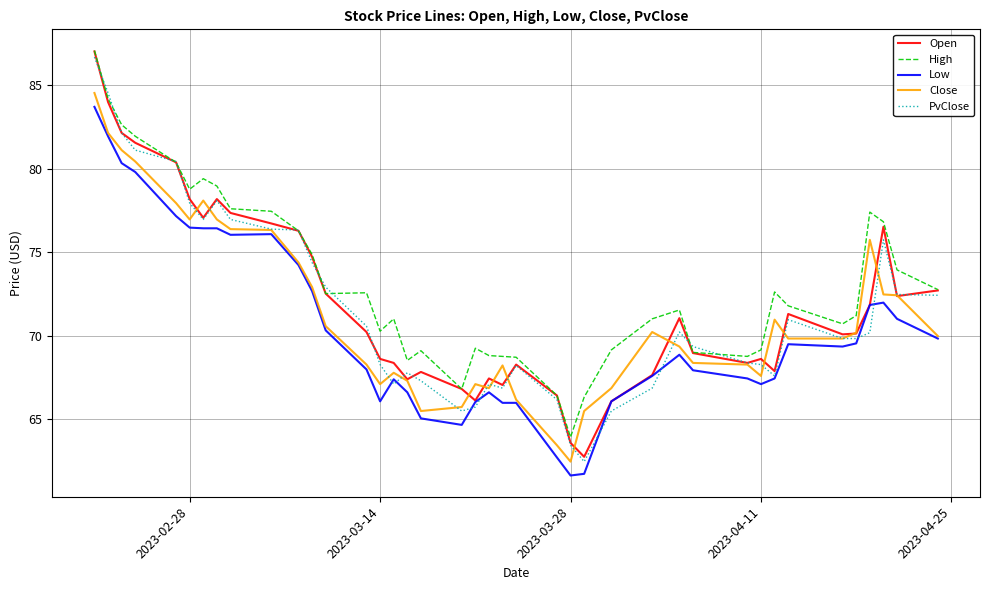

Count the number of data series in this chart.

5